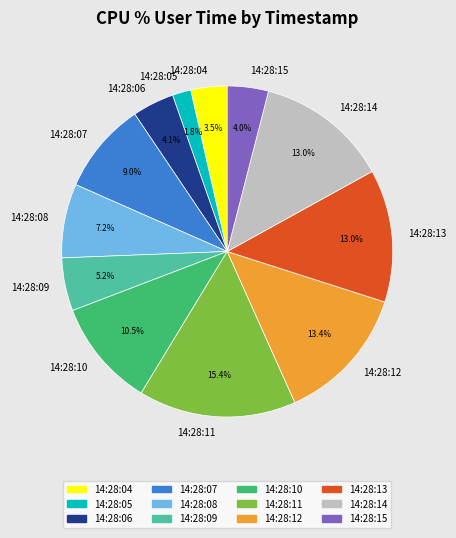

Count the number of slices in the pie.

12